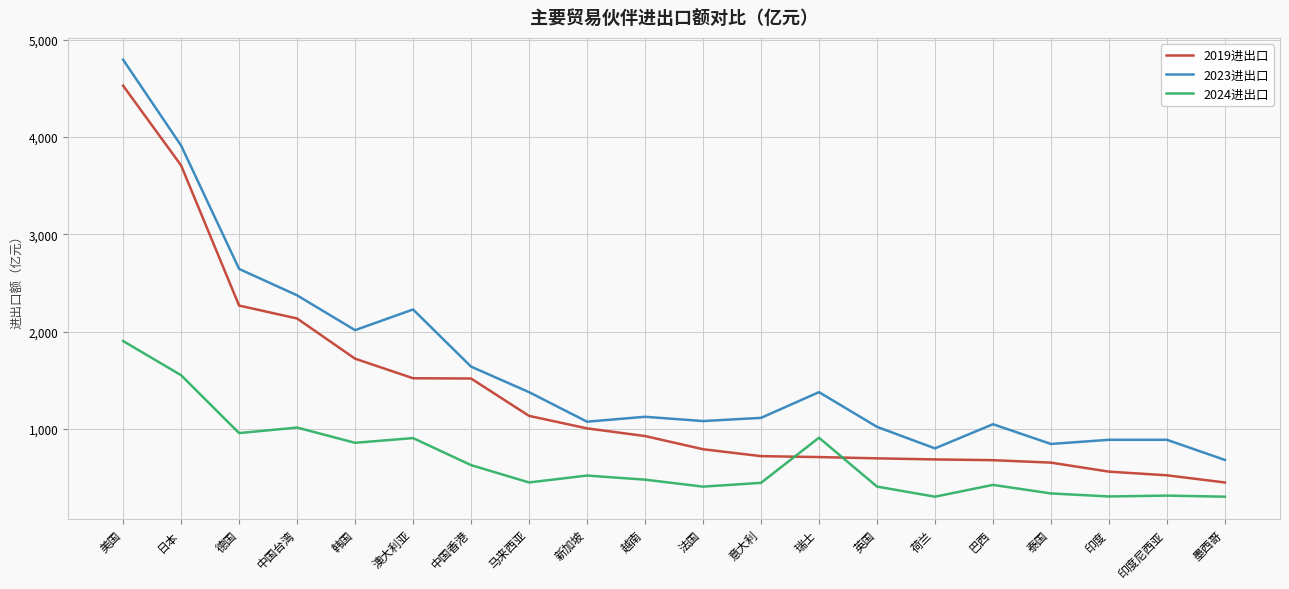

List the series in order of their overall mean, highest first.

2023进出口, 2019进出口, 2024进出口